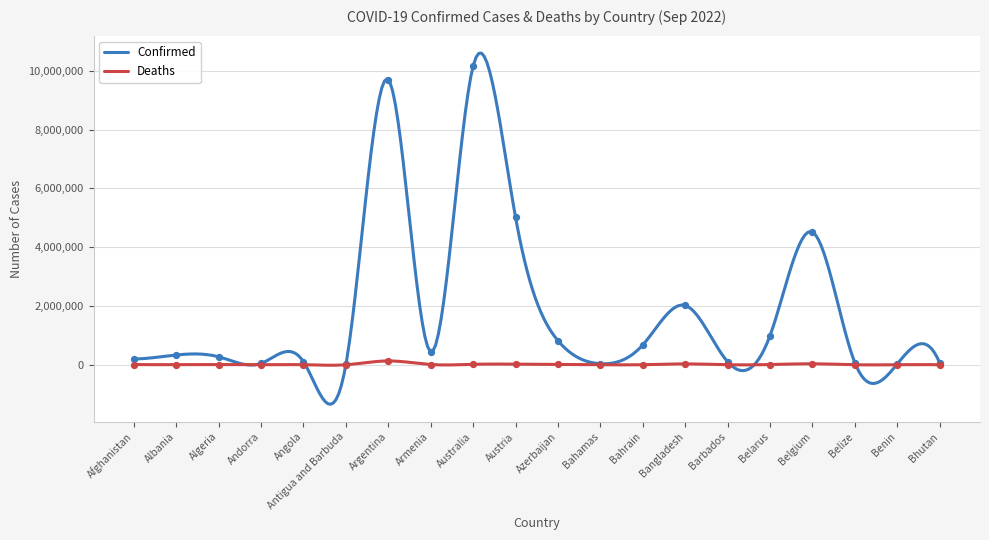

Which series has the widest spread of Y values?

Confirmed